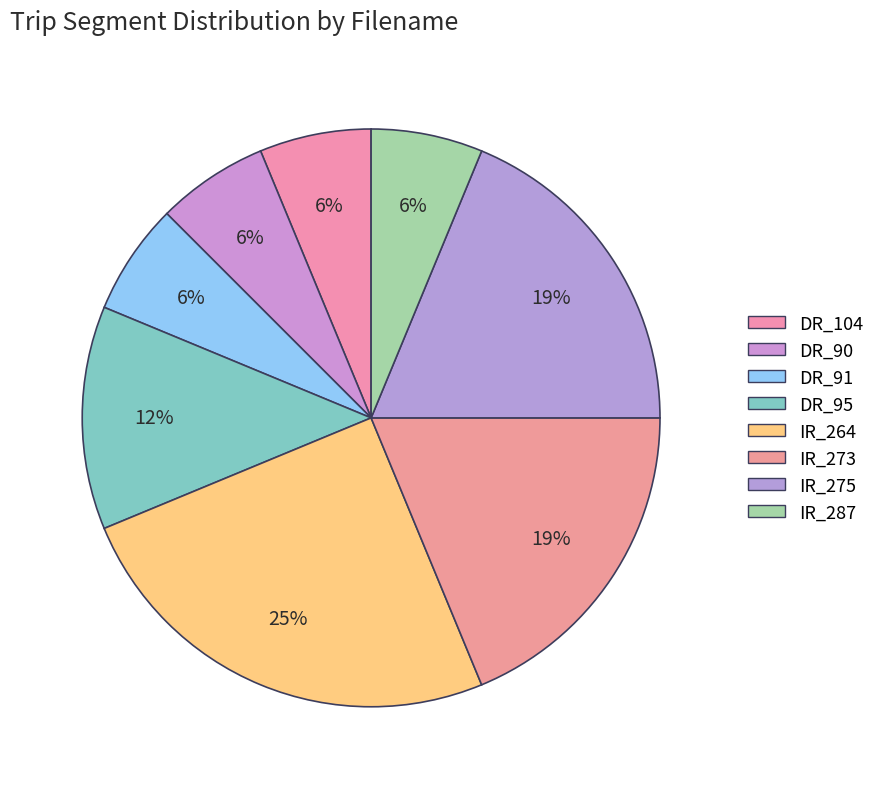

Which category has the smallest portion of the pie?

DR_104